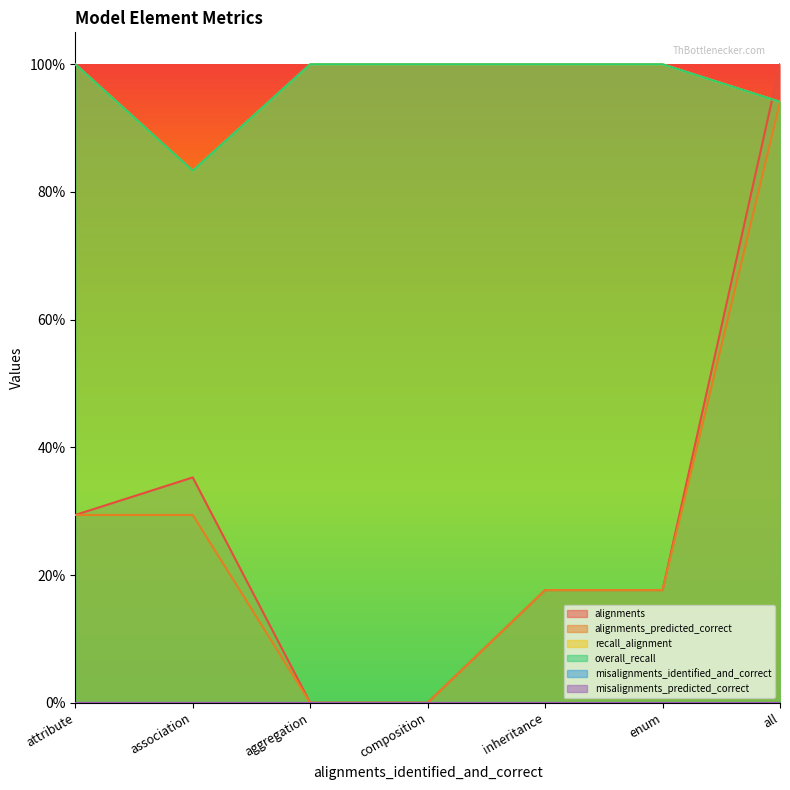

True or false: overall_recall and alignments_predicted_correct cross at least once.

False